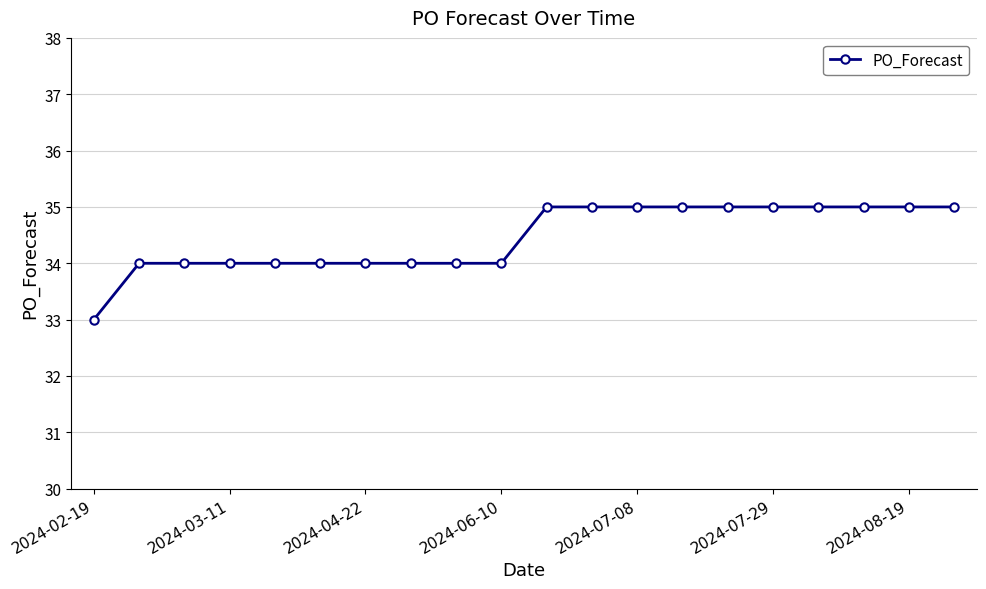

What is the smallest value displayed?

33